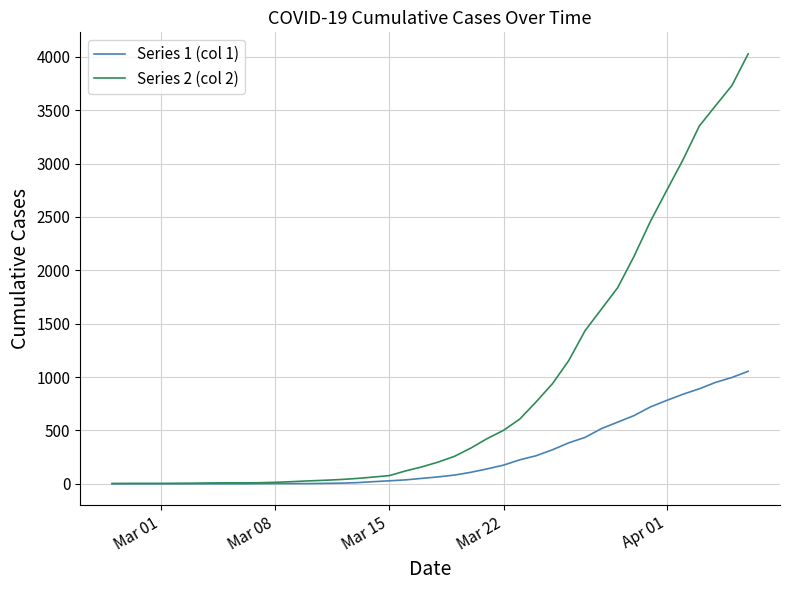

List the series in order of their overall mean, highest first.

Series 2 (col 2), Series 1 (col 1)